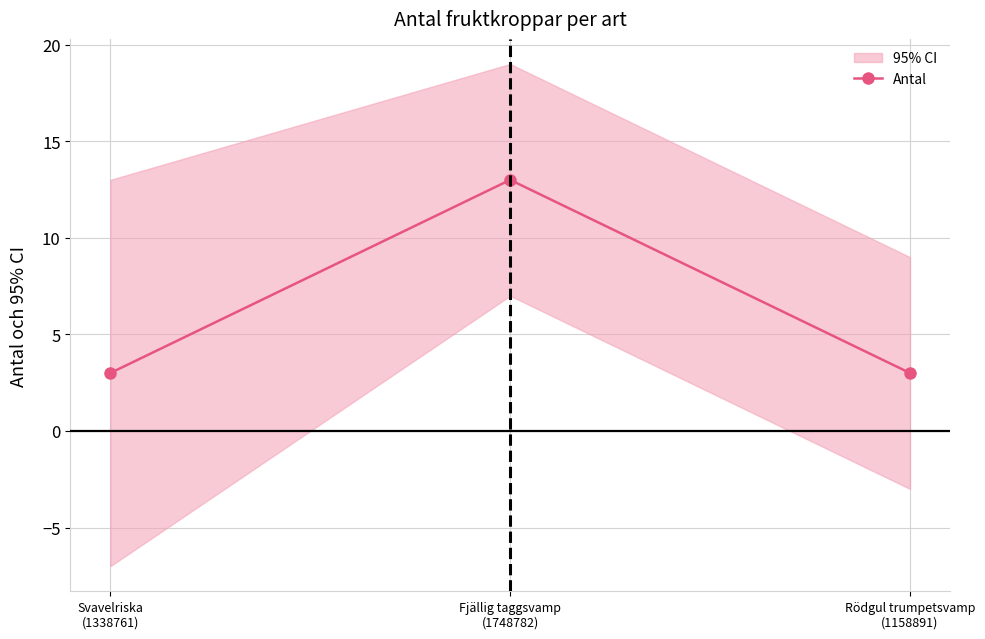

What is the label of the 3rd point from the right?

Svavelriska
(1338761)